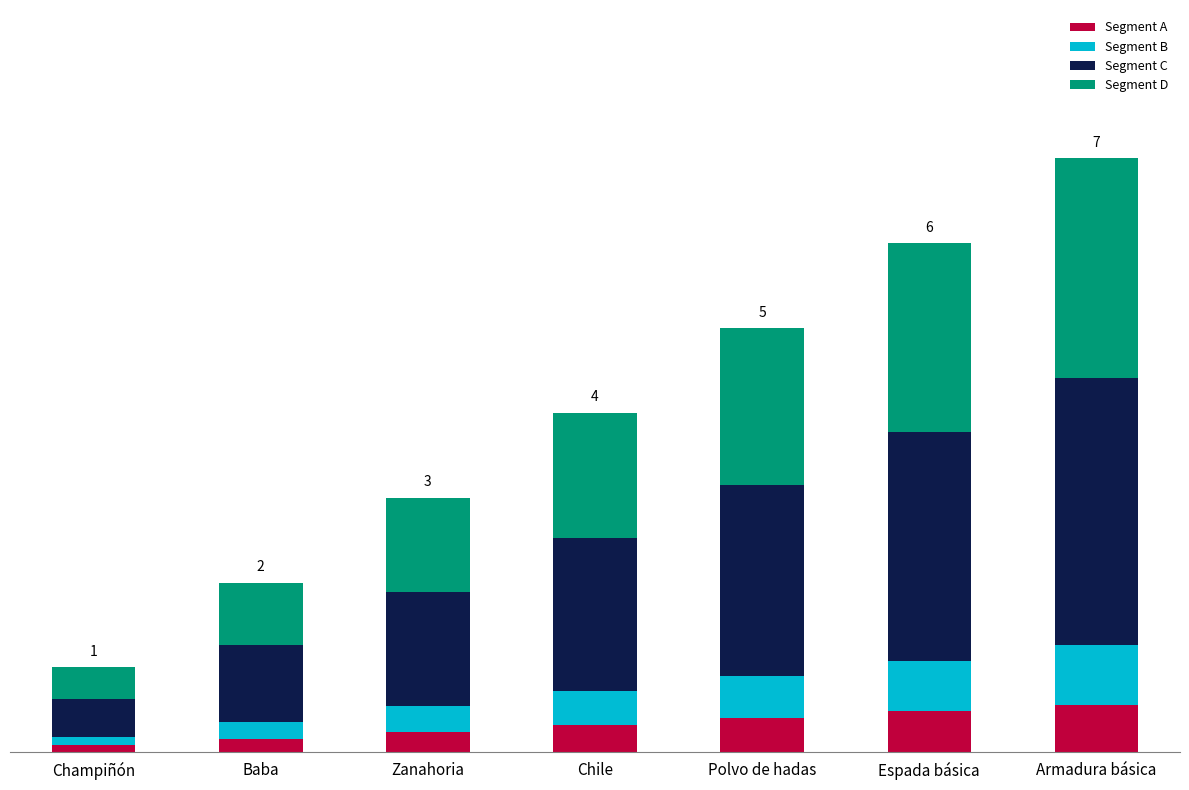

The Segment D series shows 2.6 at Armadura básica. True or false?

True